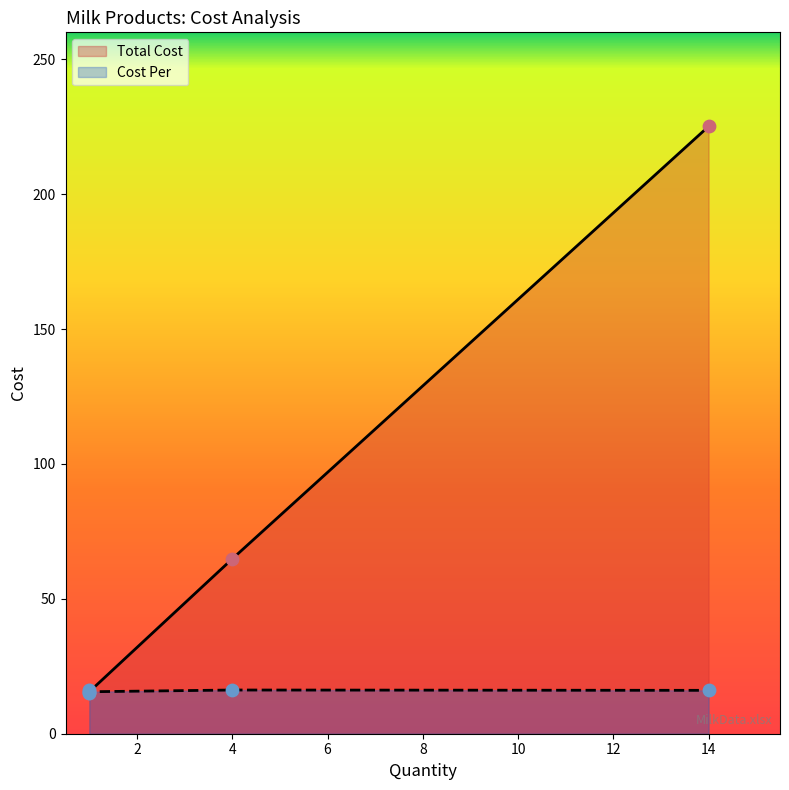

What are all the series names shown in the legend?

Total Cost, Cost Per